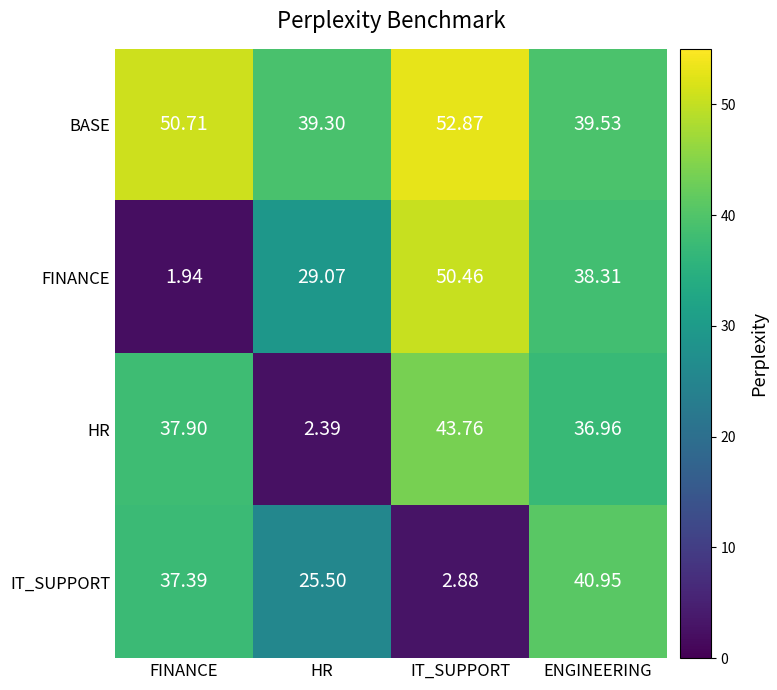

Where is FINANCE nearest to the value 26?

HR